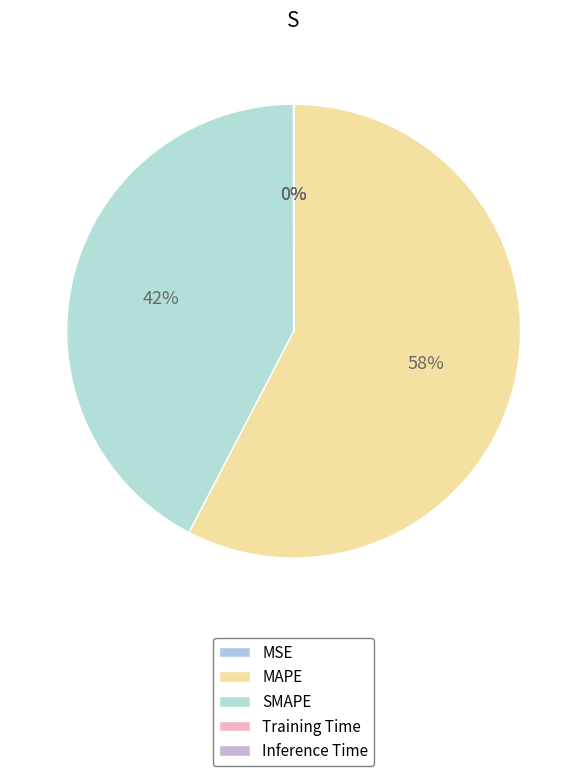

Which category has the biggest portion of the pie?

MAPE